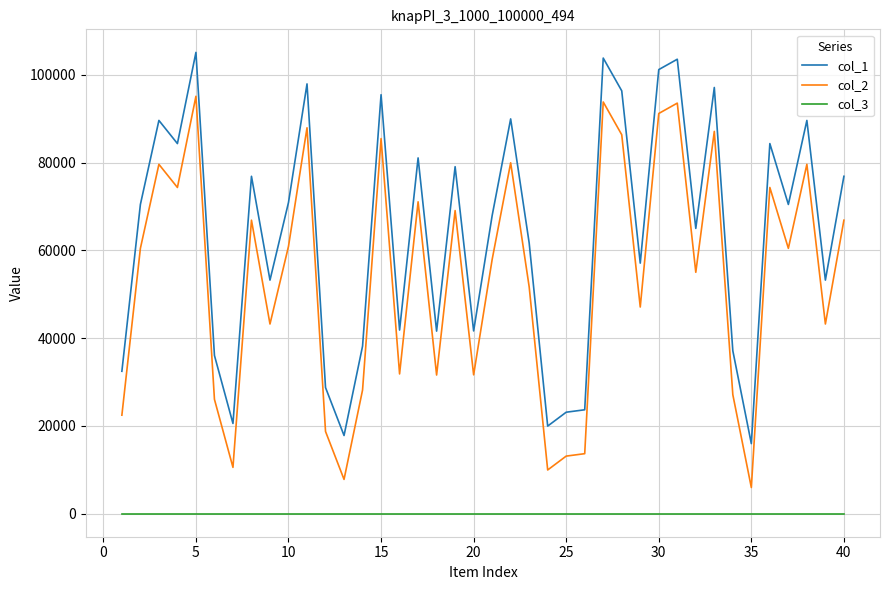

How many distinct data groups are displayed?

3